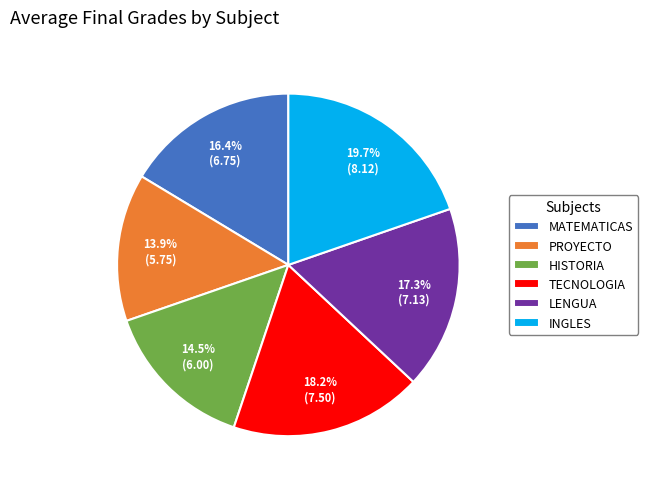

Rank the categories by value from highest to lowest.

INGLES, TECNOLOGIA, LENGUA, MATEMATICAS, HISTORIA, PROYECTO